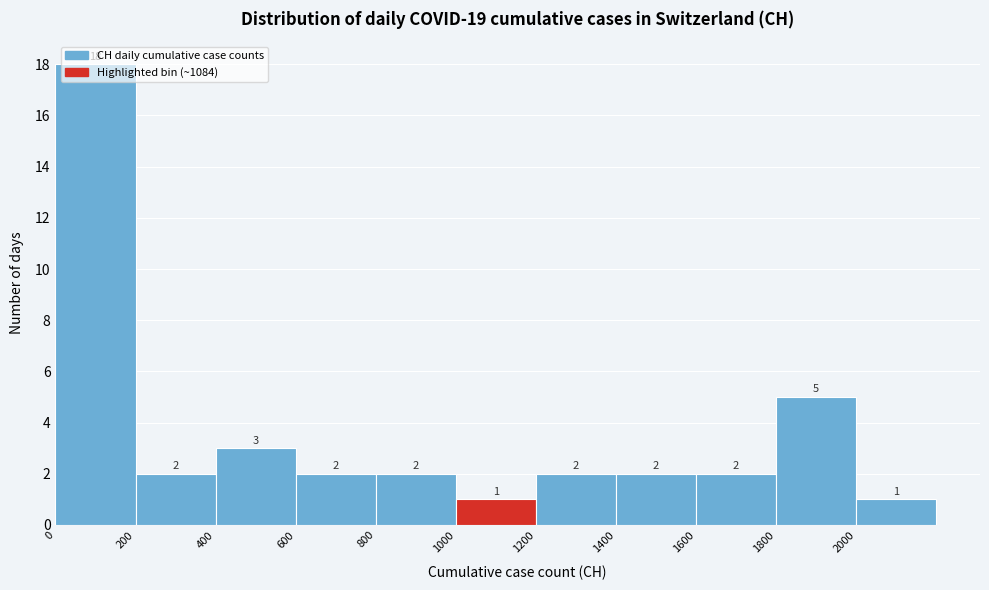

Reading left to right, transcribe this chart: for each bar, give the range it covers on the x-axis and its height.

0 to 200: 18
200 to 400: 2
400 to 600: 3
600 to 800: 2
800 to 1000: 2
1000 to 1200: 1
1200 to 1400: 2
1400 to 1600: 2
1600 to 1800: 2
1800 to 2000: 5
2000 to 2200: 1